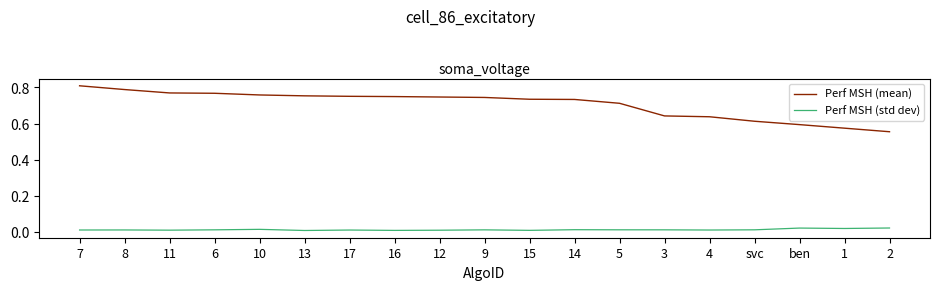

Which category has the highest value across all series?

7